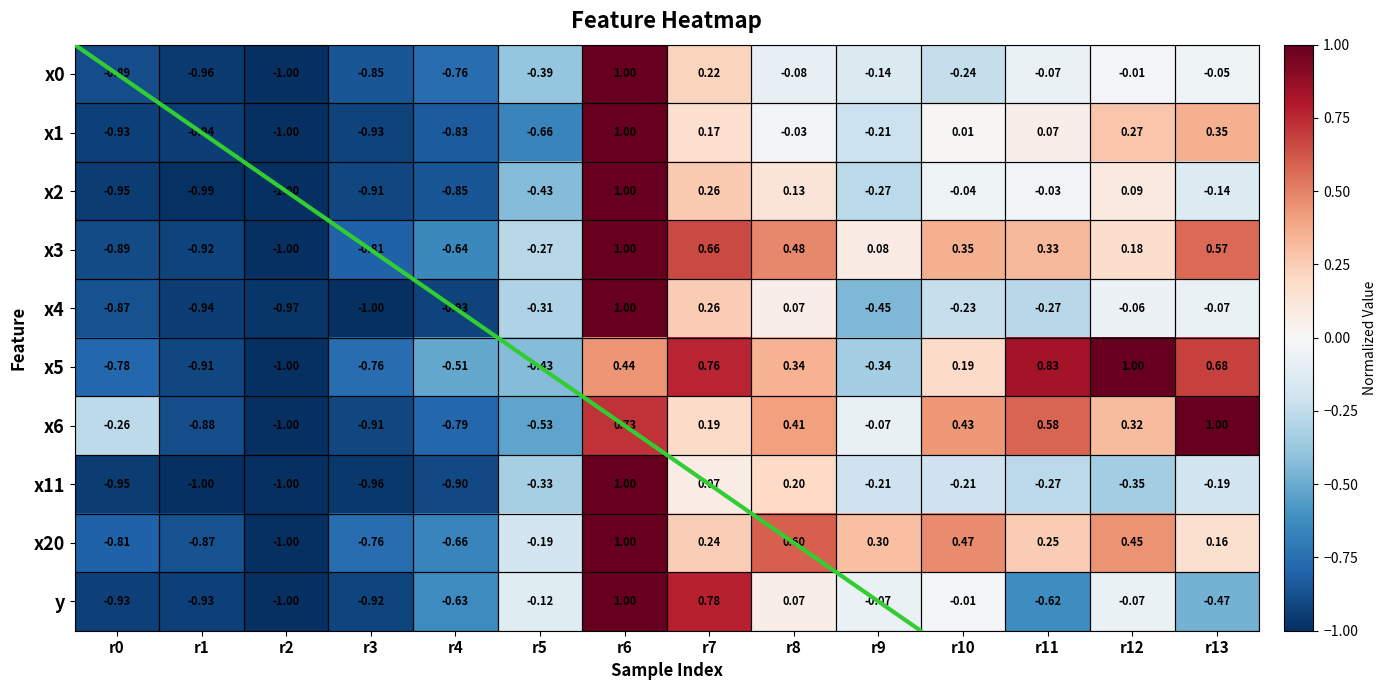

The x2 series shows 0.1 at r8. True or false?

True